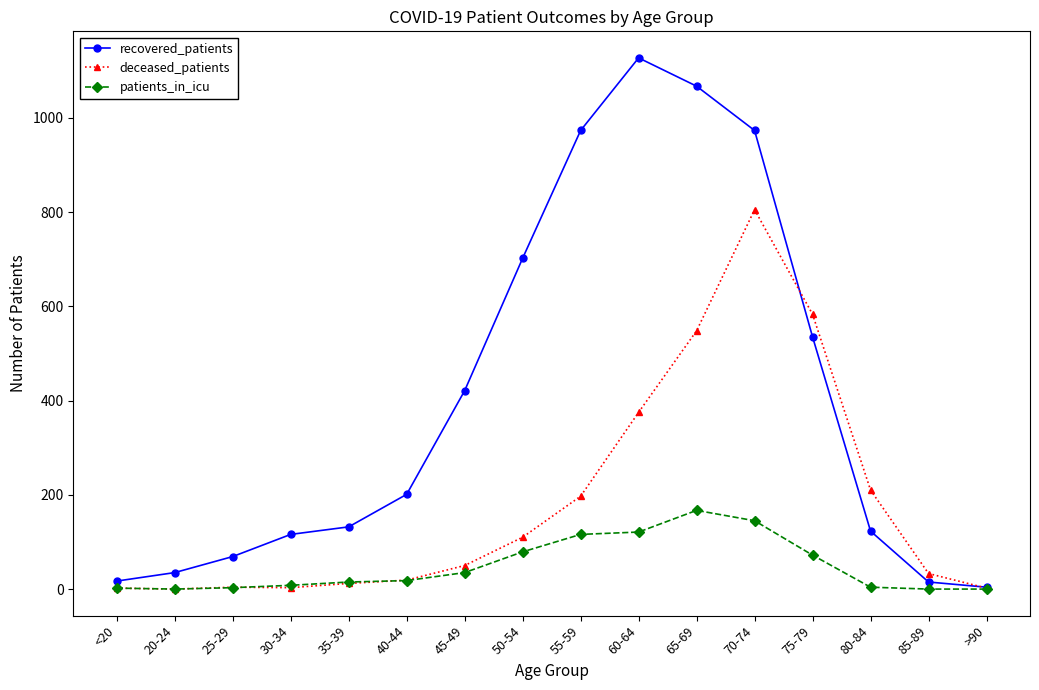

What is the approximate value of patients_in_icu at 55-59?

116